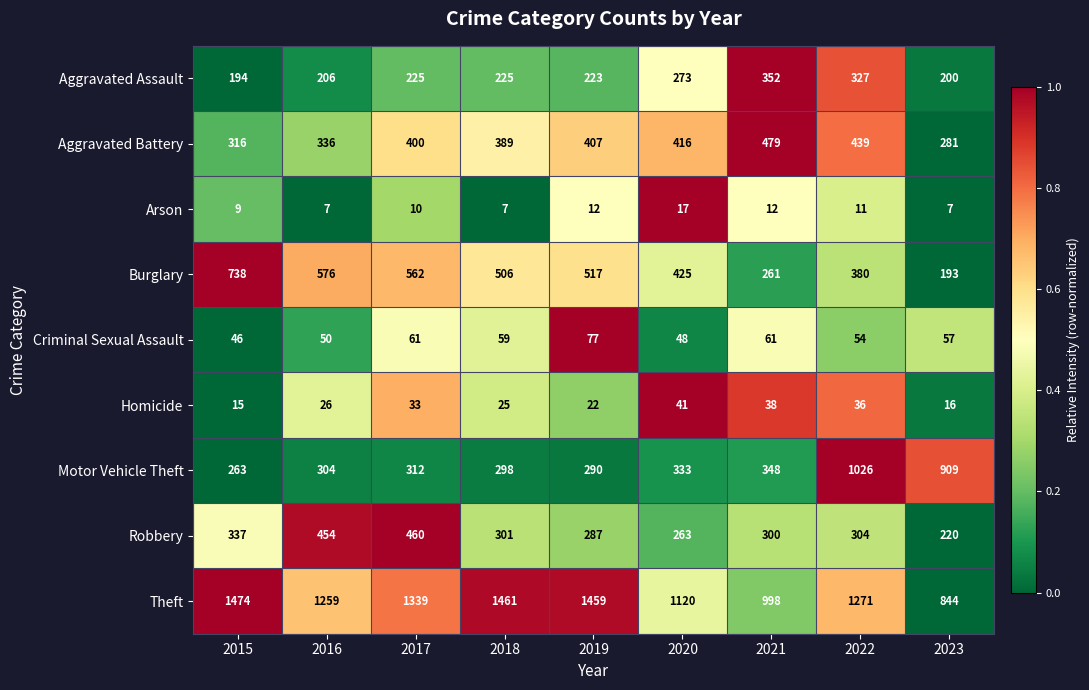

At which category does the chart reach its peak across all series?

2015